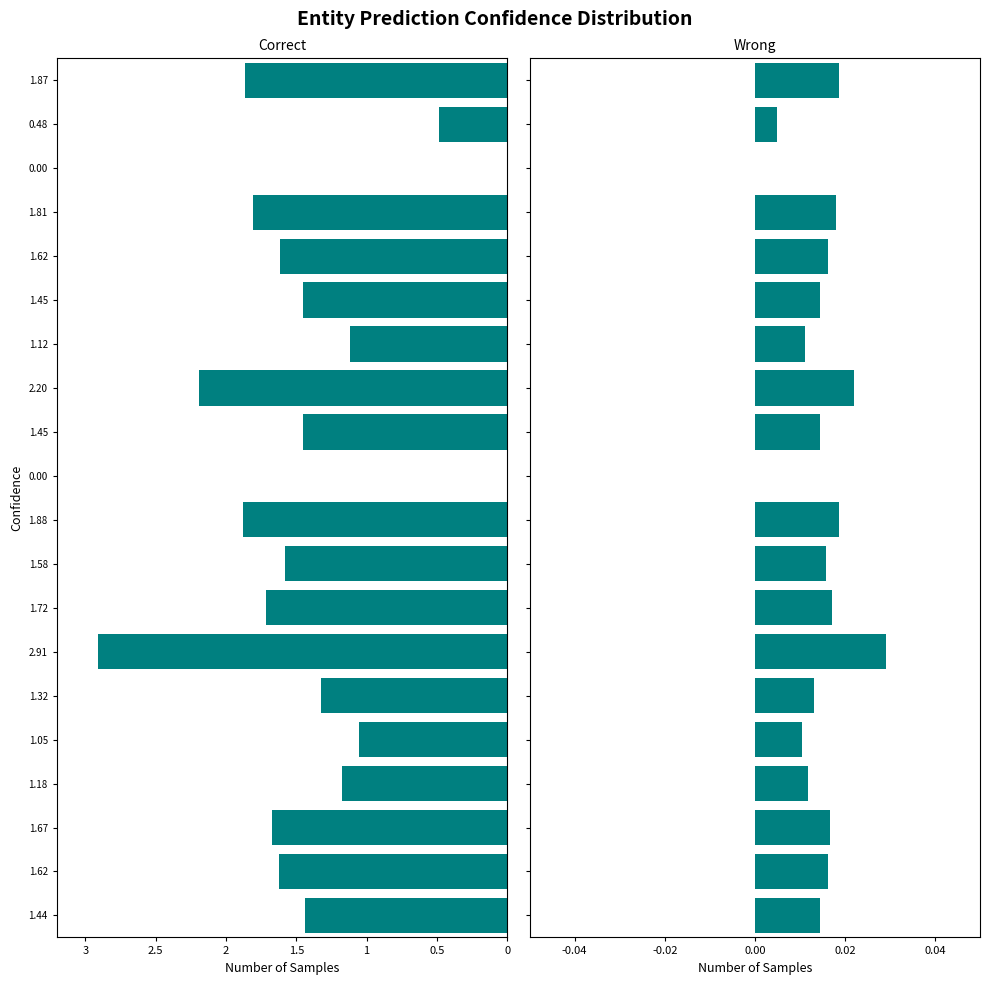

The Correct series shows -1.6 at 1.05. True or false?

False